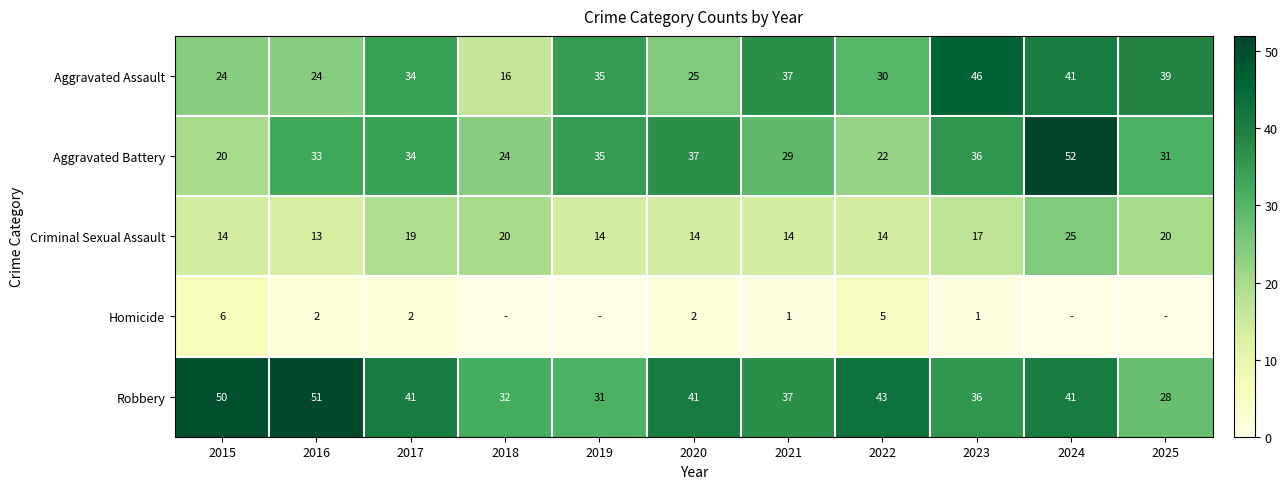

At which category does the chart reach its peak across all series?

2024